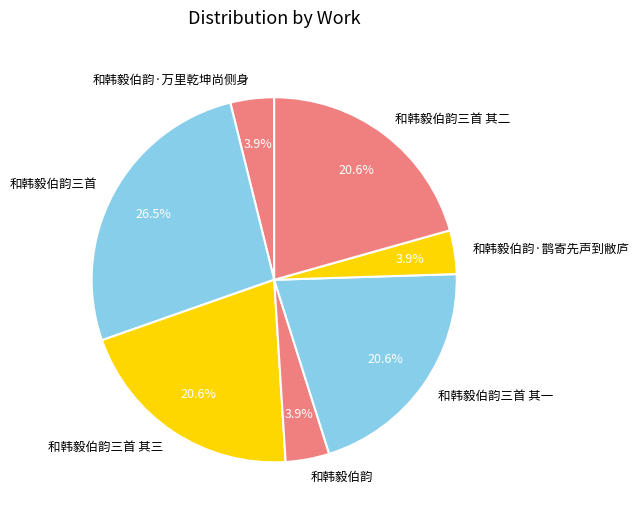

To the nearest percent, what is the combined percentage of 和韩毅伯韵三首 其三 and 和韩毅伯韵·鹊寄先声到敝庐?

24%